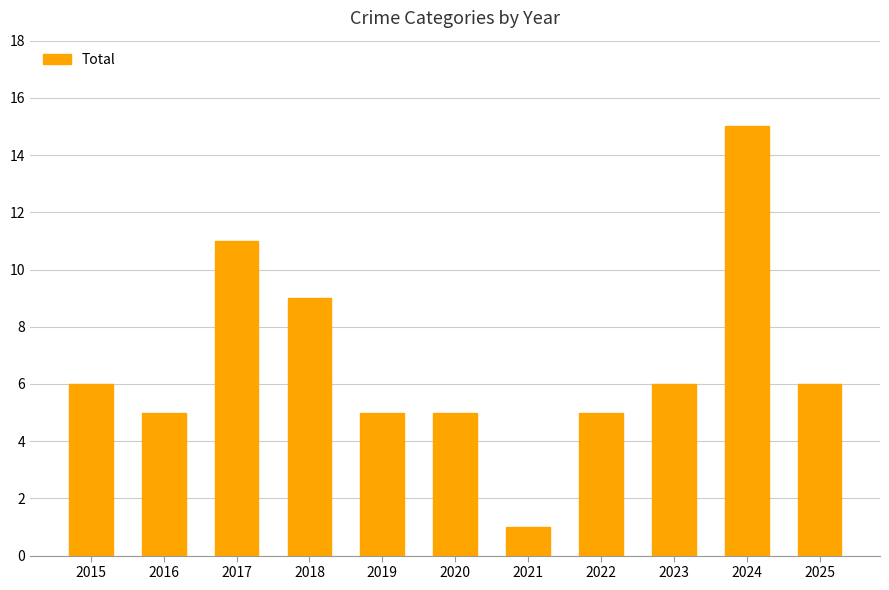

Reading right to left, list all the values displayed in this chart.

2025=6	2024=15	2023=6	2022=5	2021=1	2020=5	2019=5	2018=9	2017=11	2016=5	2015=6